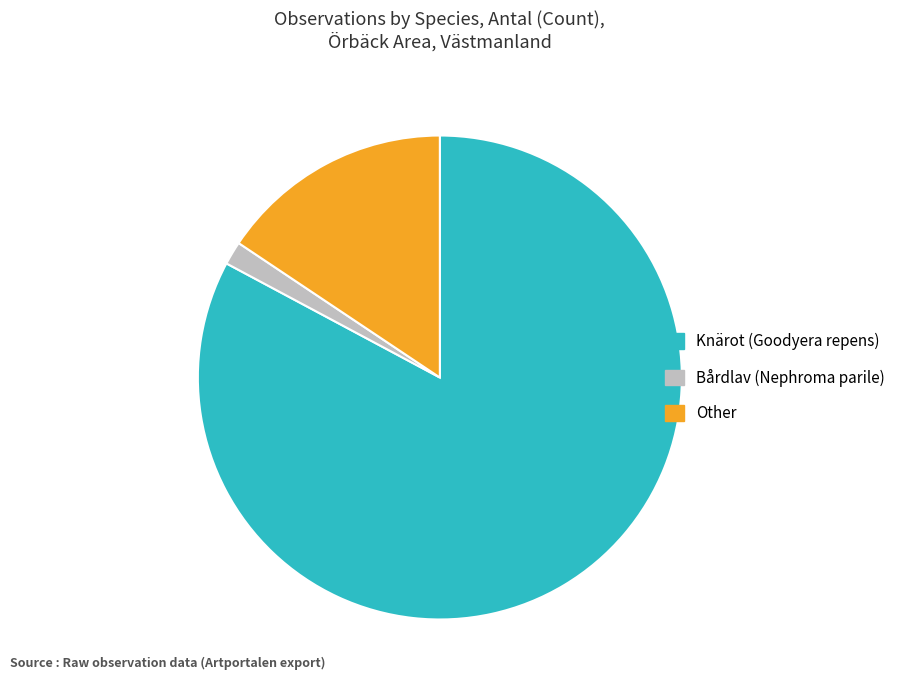

Between Other and Knärot (Goodyera repens), which is larger?

Knärot (Goodyera repens)